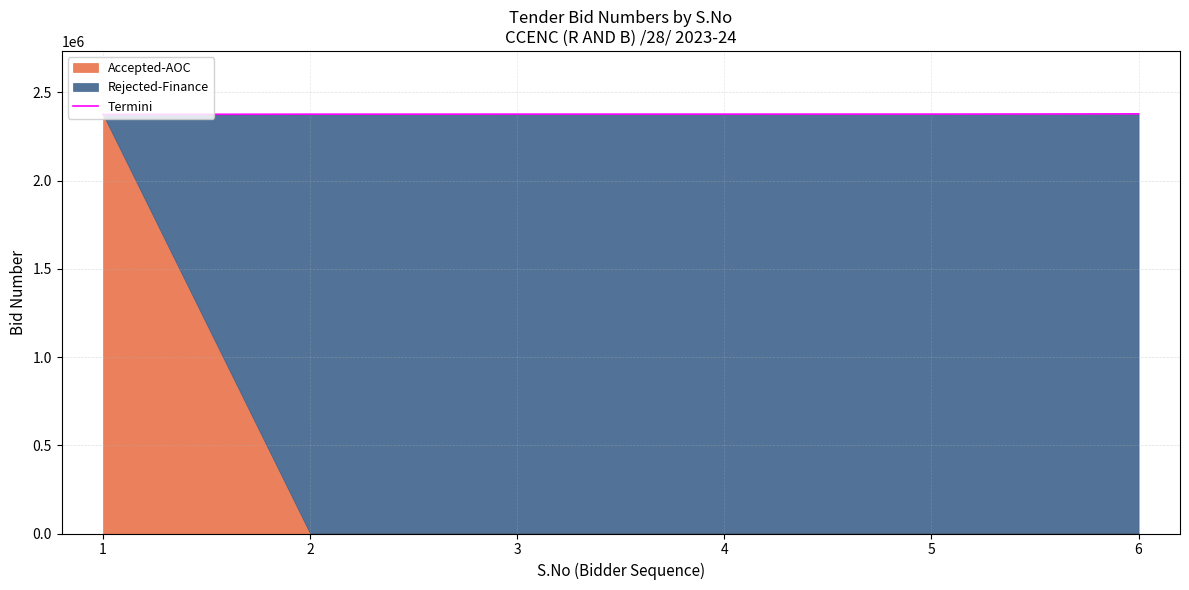

At which category does the data reach its first local peak?

3